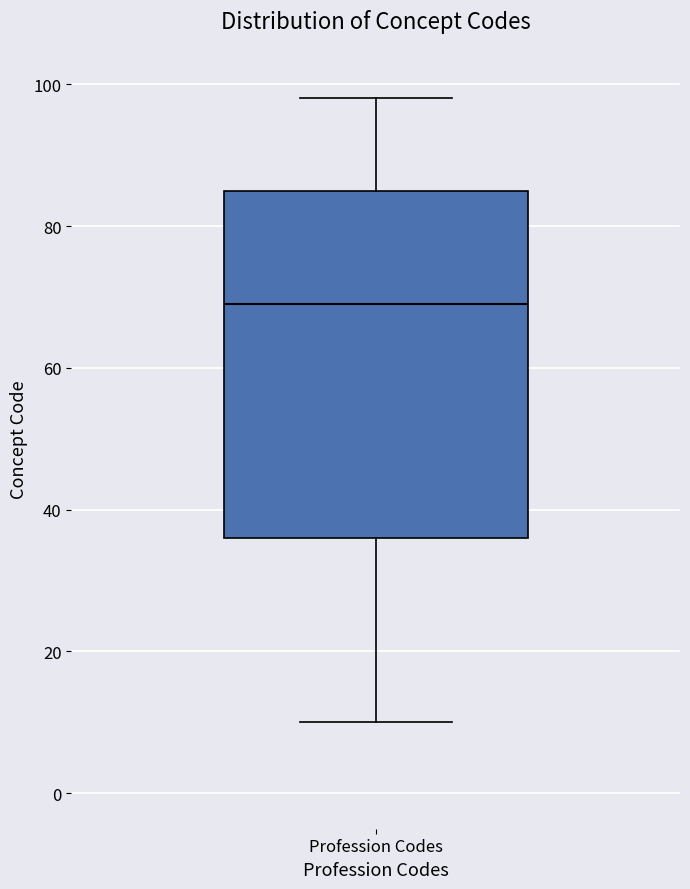

Read this box plot against the y-axis: the position of the median line, the range covered by the box, and the ends of both whiskers. The values are not printed on the chart, so give them approximately, as read against the axis.

median 70, box 36 to 86, whiskers 10 to 98